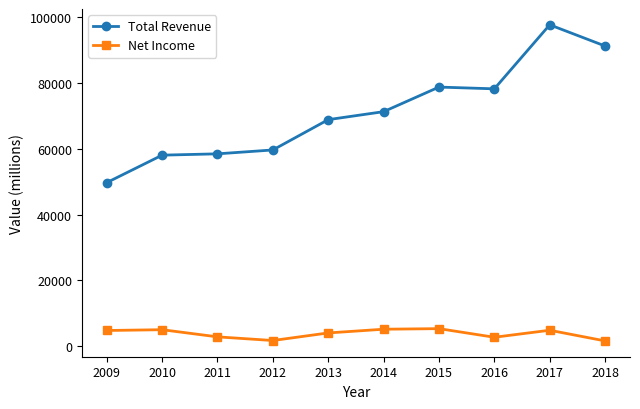

At 2015, list the series in order from largest to smallest.

Total Revenue, Net Income